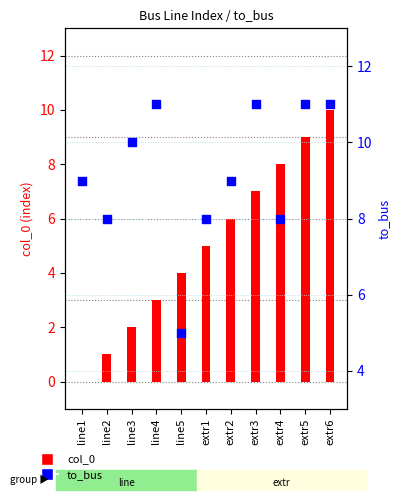

Which series has the widest spread of Y values?

col_0